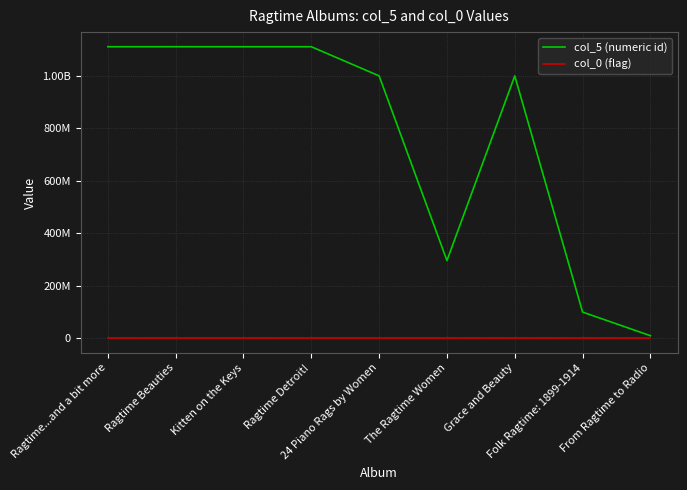

What position from the right is Ragtime Detroit!?

6